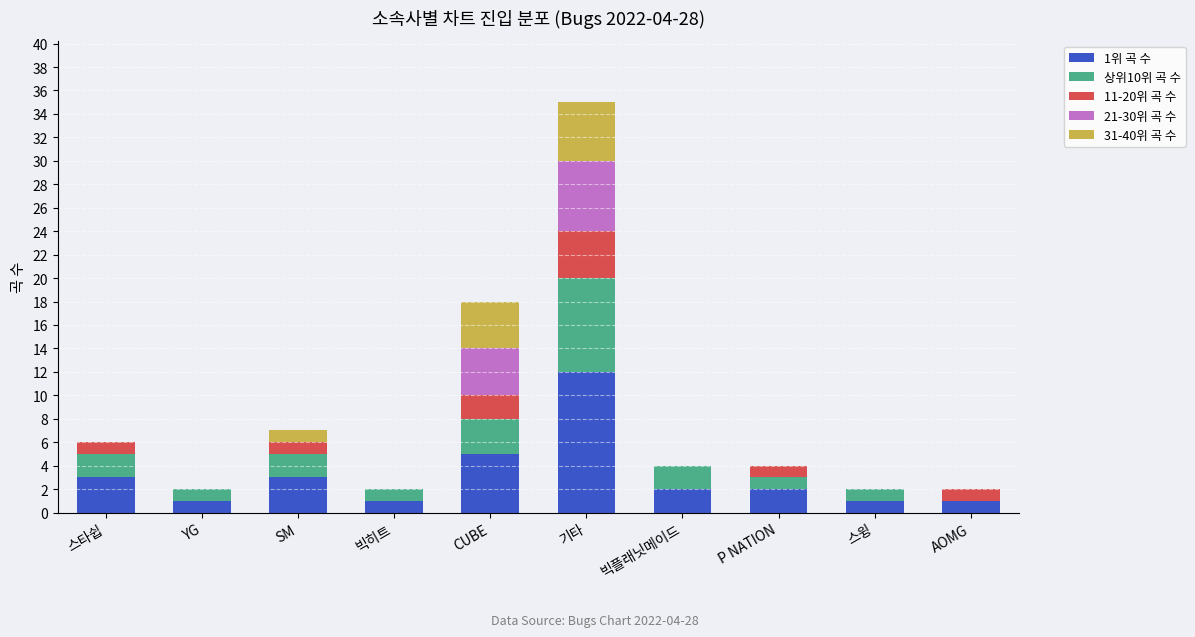

At which category is the sum across all series the highest?

기타